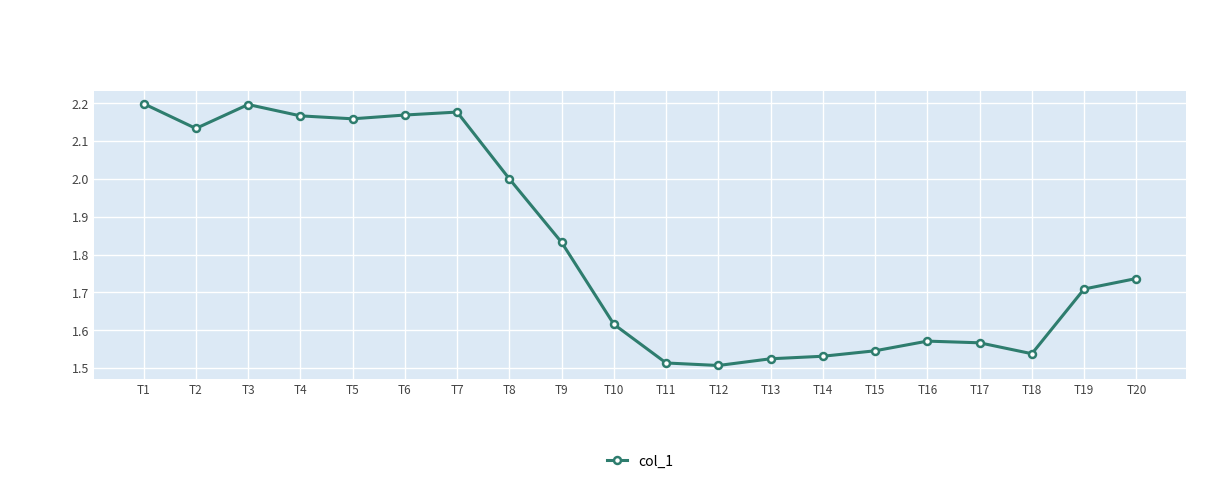

Does the chart have visible grid lines?

Yes